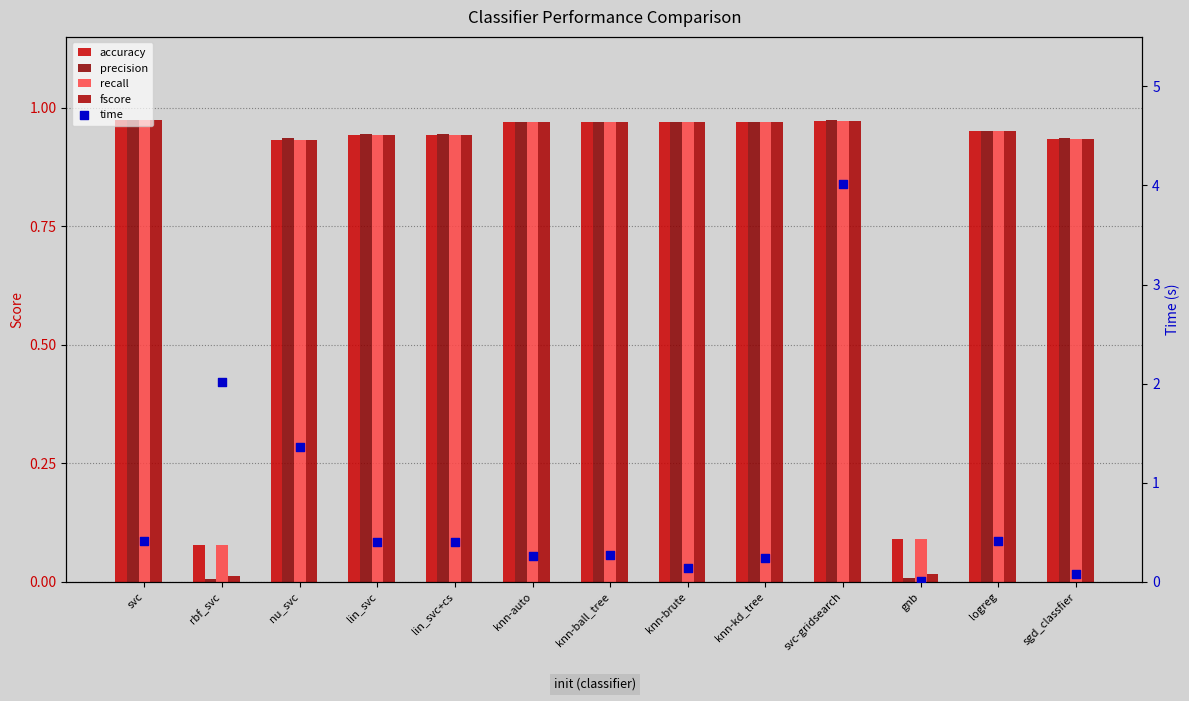

What is the total value across all series at lin_svc+cs?

4.2